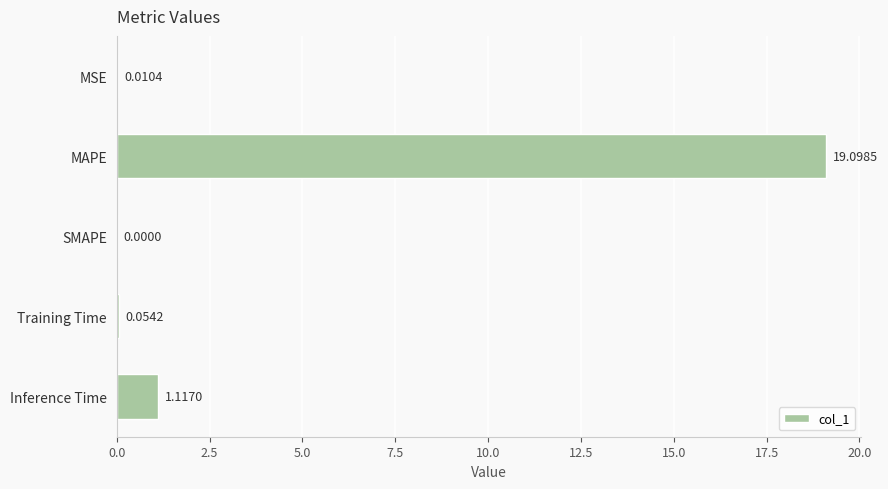

What is the sum of all values?

20.3